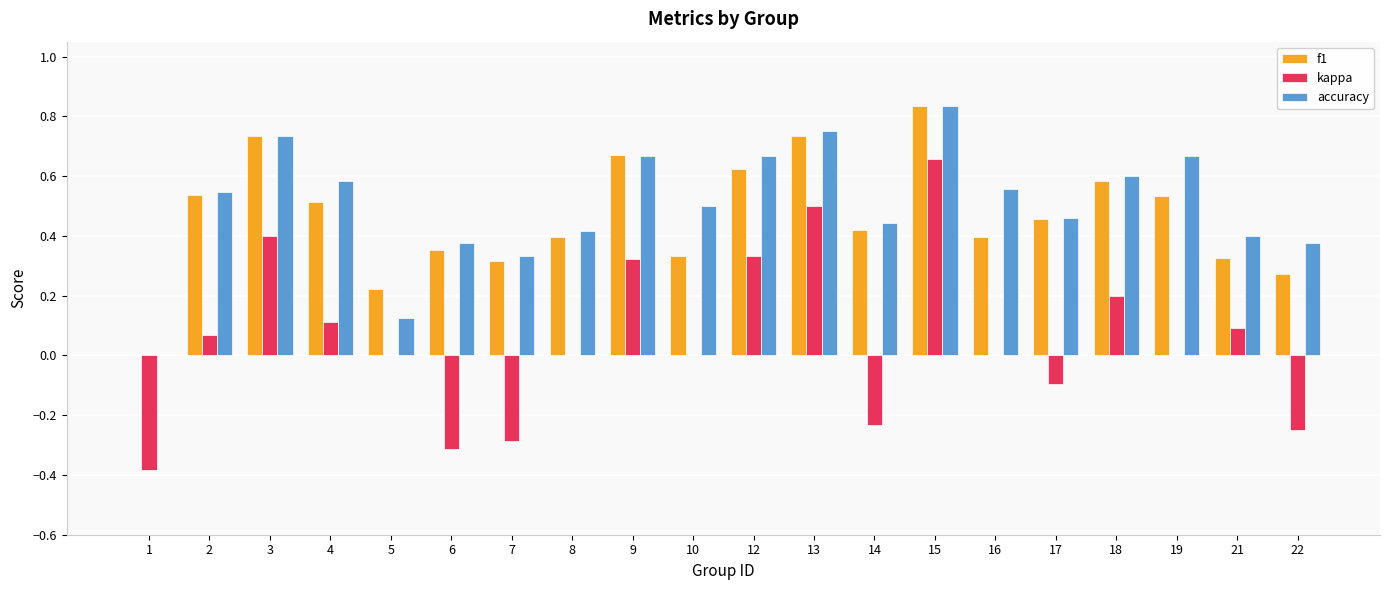

True or false: f1 has a value of 0.6 at 8.

False